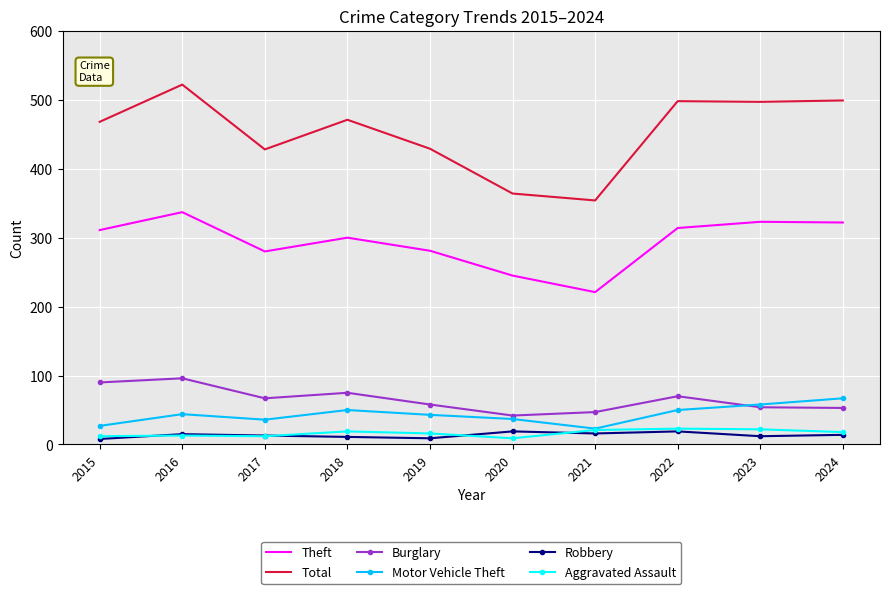

True or false: Theft and Aggravated Assault intersect in this chart.

False